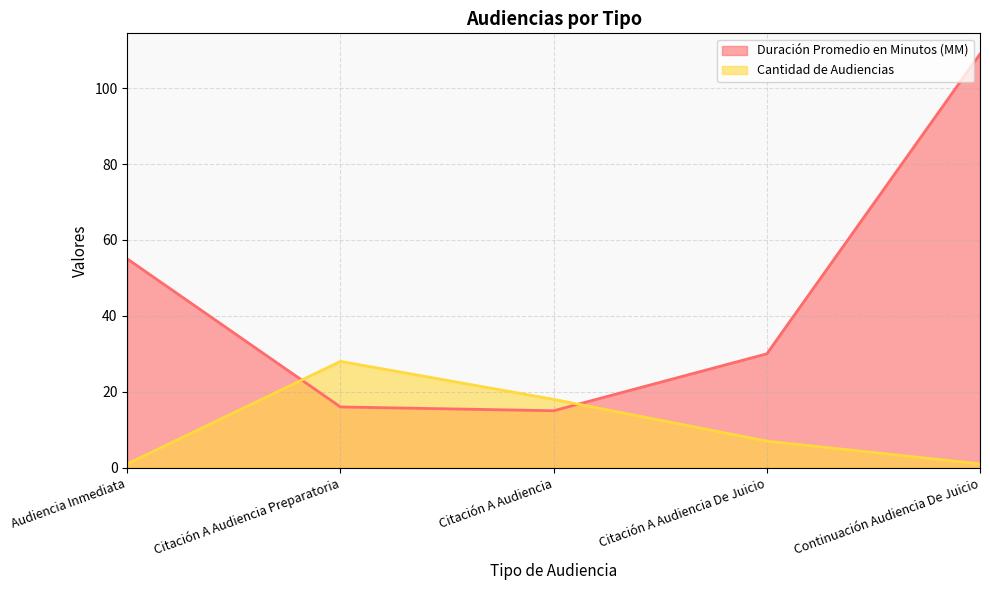

Reading right to left, extract all data points from this chart.

Duración Promedio en Minutos (MM): Continuación Audiencia De Juicio=109	Citación A Audiencia De Juicio=30	Citación A Audiencia=15	Citación A Audiencia Preparatoria=16	Audiencia Inmediata=55
Cantidad de Audiencias: Continuación Audiencia De Juicio=1	Citación A Audiencia De Juicio=7	Citación A Audiencia=18	Citación A Audiencia Preparatoria=28	Audiencia Inmediata=1